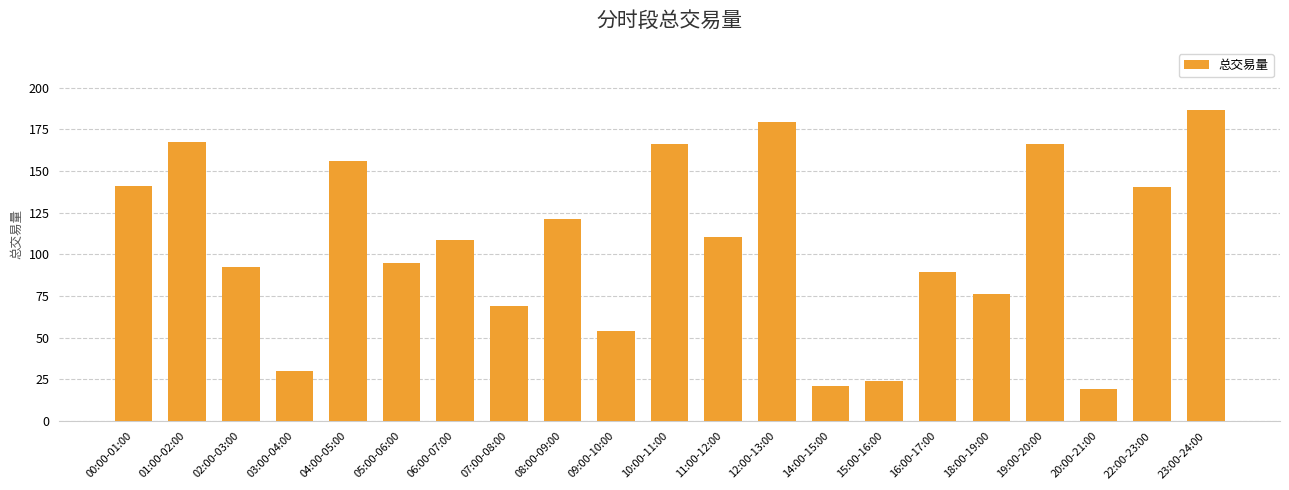

What value does the data have at 01:00-02:00?

167.5